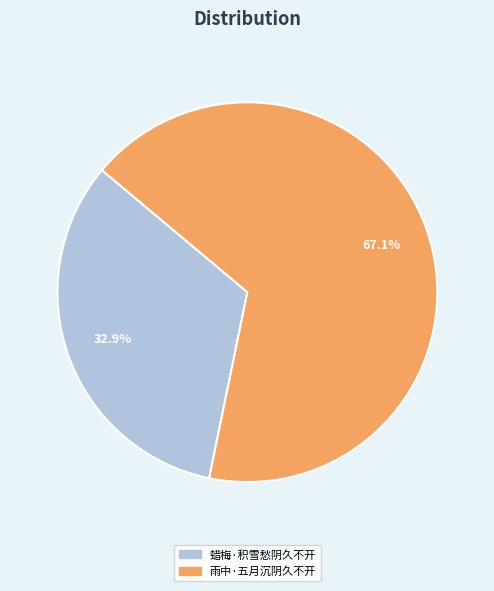

To the nearest percent, what percentage of the pie is 雨中·五月沉阴久不开?

67%